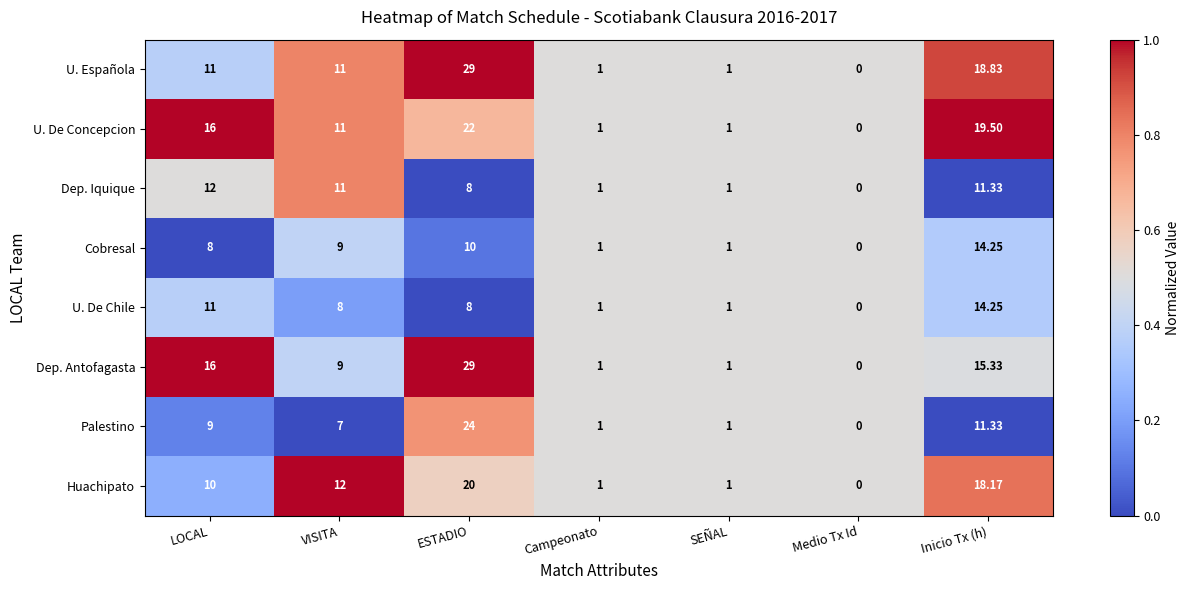

At which label does Cobresal reach its minimum?

Medio Tx Id